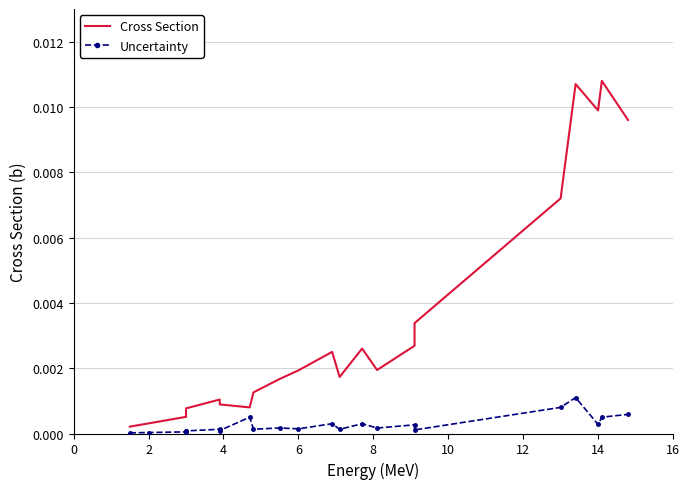

In Cross Section, how many points are higher than both neighbors (excluding endpoints)?

5